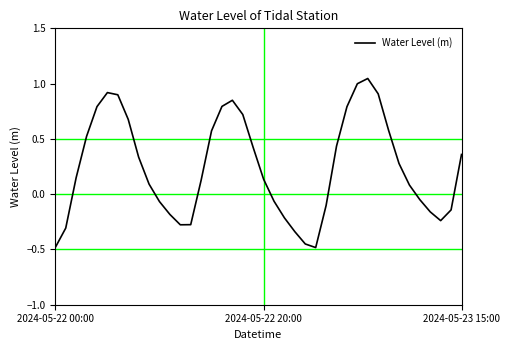

How many values exceed 0?

24